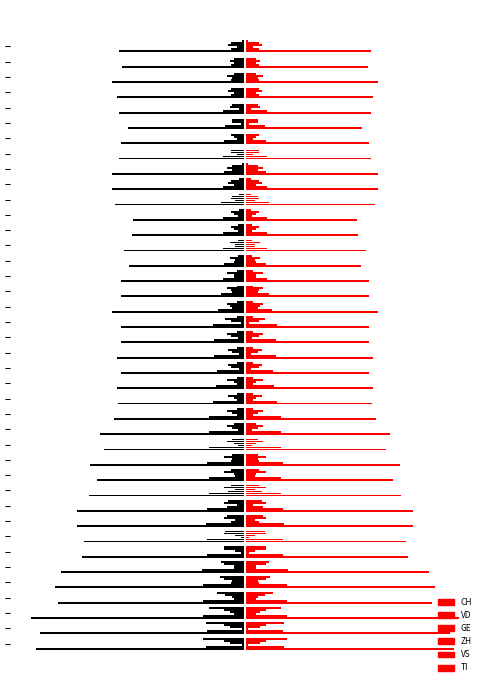

Is it true that GE equals 8 at 2020-06-25?

True